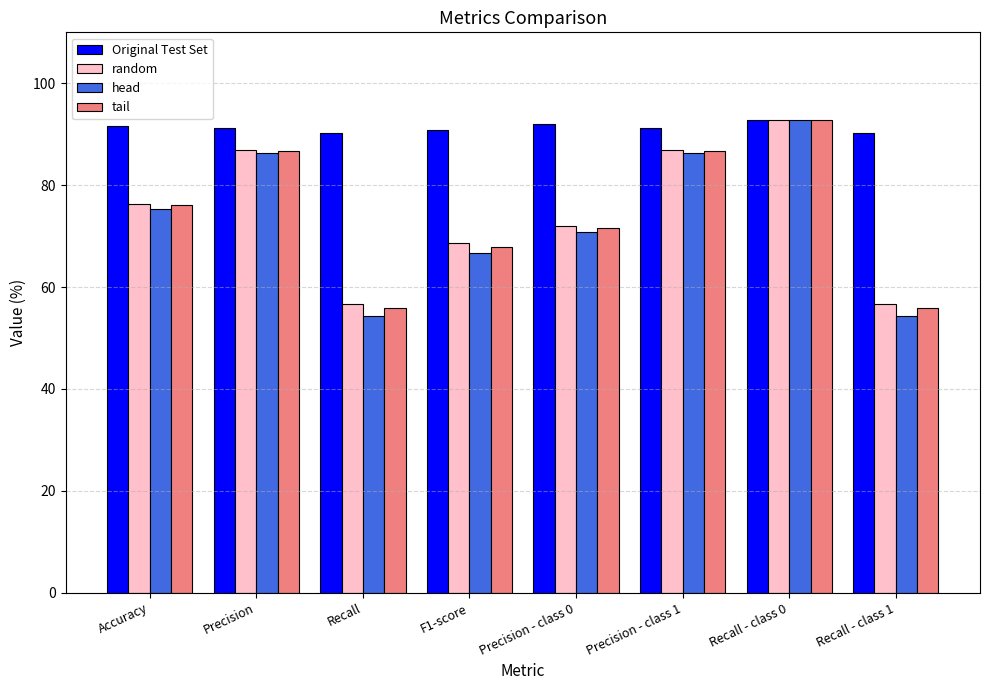

Which series has the largest range (max minus min)?

head